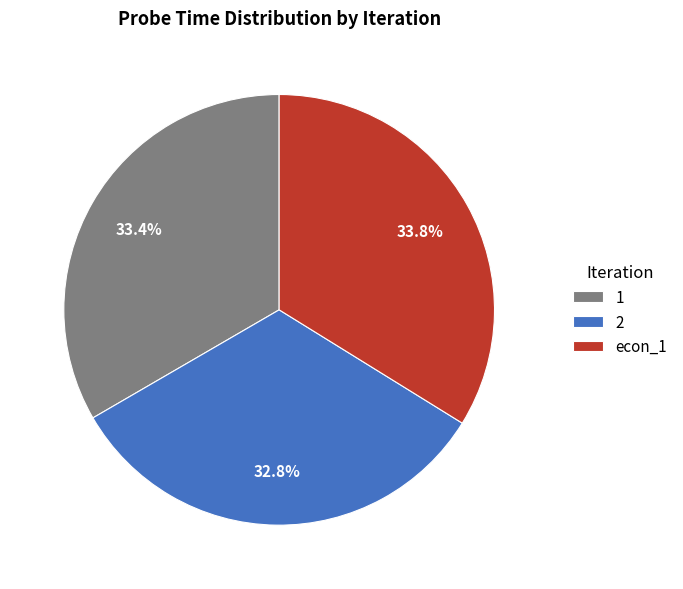

To the nearest percent, what is the combined percentage of 2 and econ_1?

67%